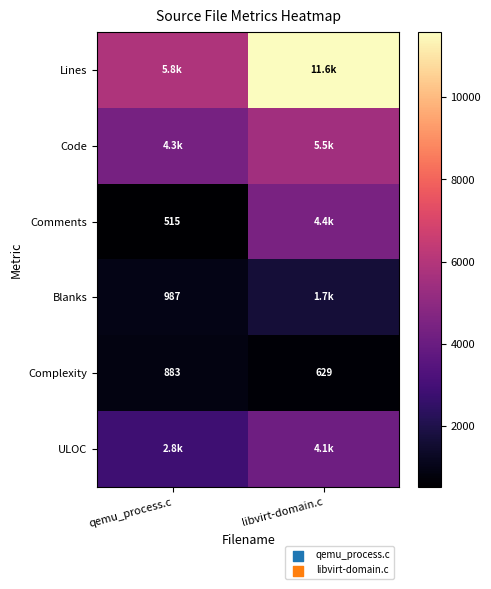

What is the sum of the Complexity values at qemu_process.c and libvirt-domain.c?

1512